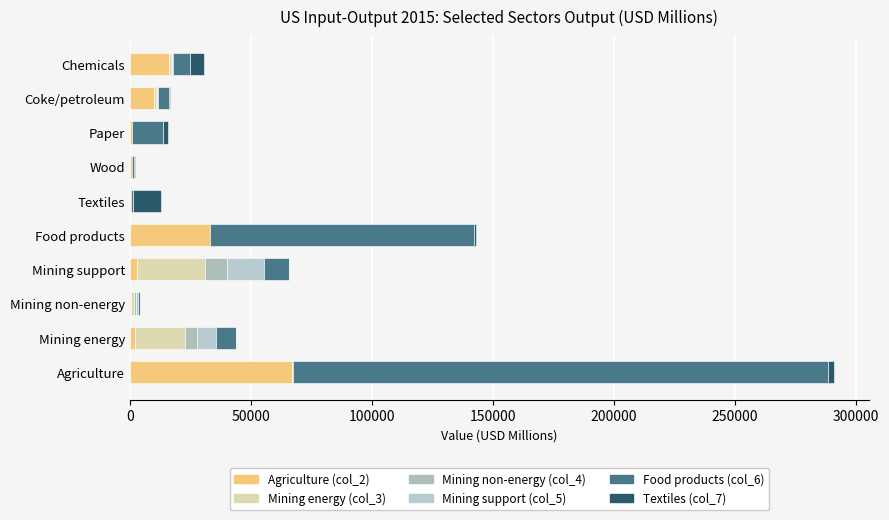

How many series are shown in this chart?

6